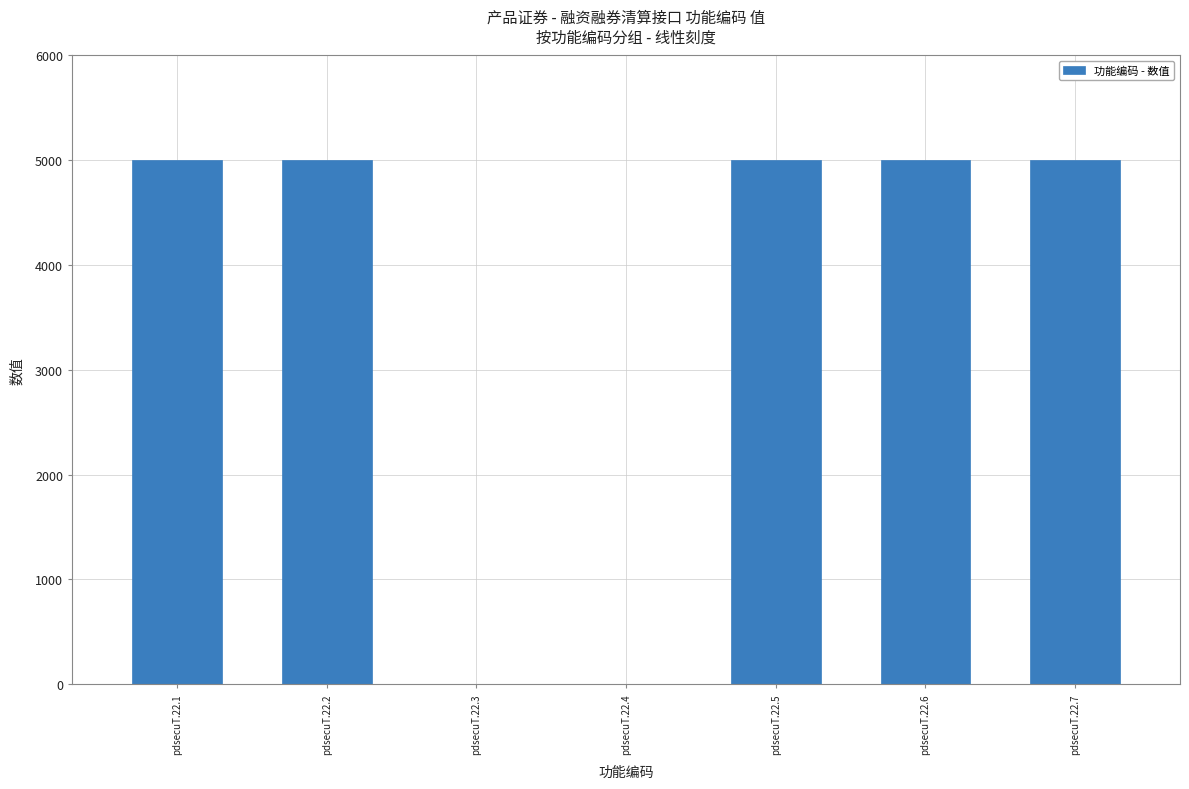

Reading left to right, extract all data points from this chart.

pdsecuT.22.1=5000	pdsecuT.22.2=5000	pdsecuT.22.3=0	pdsecuT.22.4=0	pdsecuT.22.5=5000	pdsecuT.22.6=5000	pdsecuT.22.7=5000